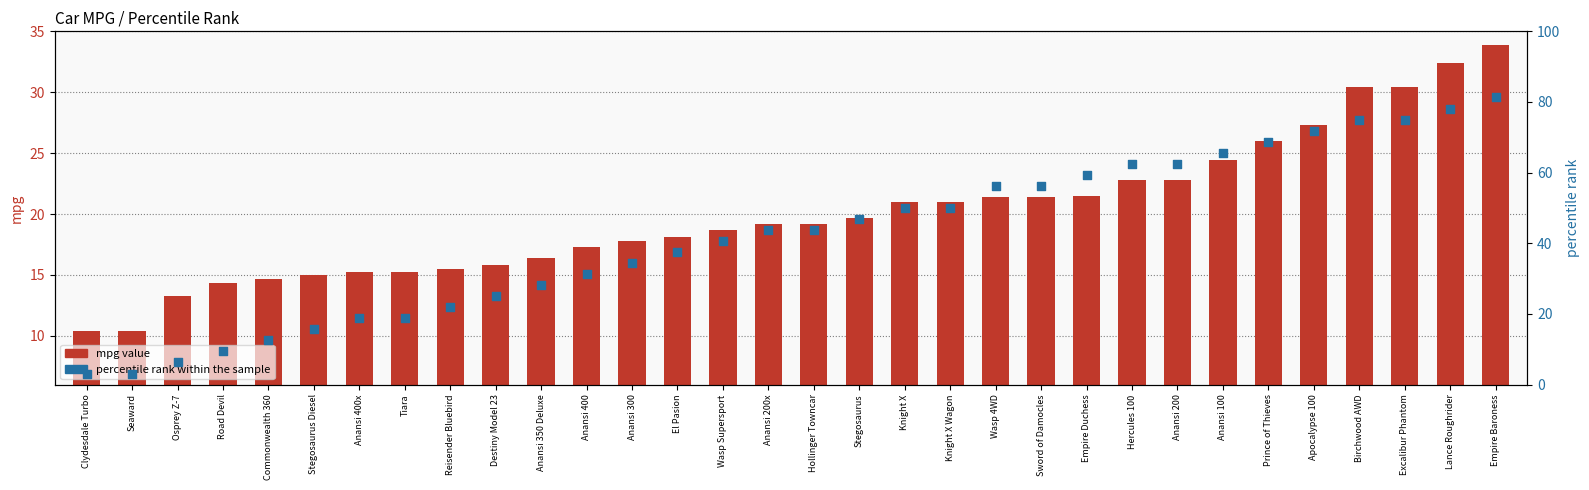

Which series has the largest total across all categories?

percentile rank within the sample